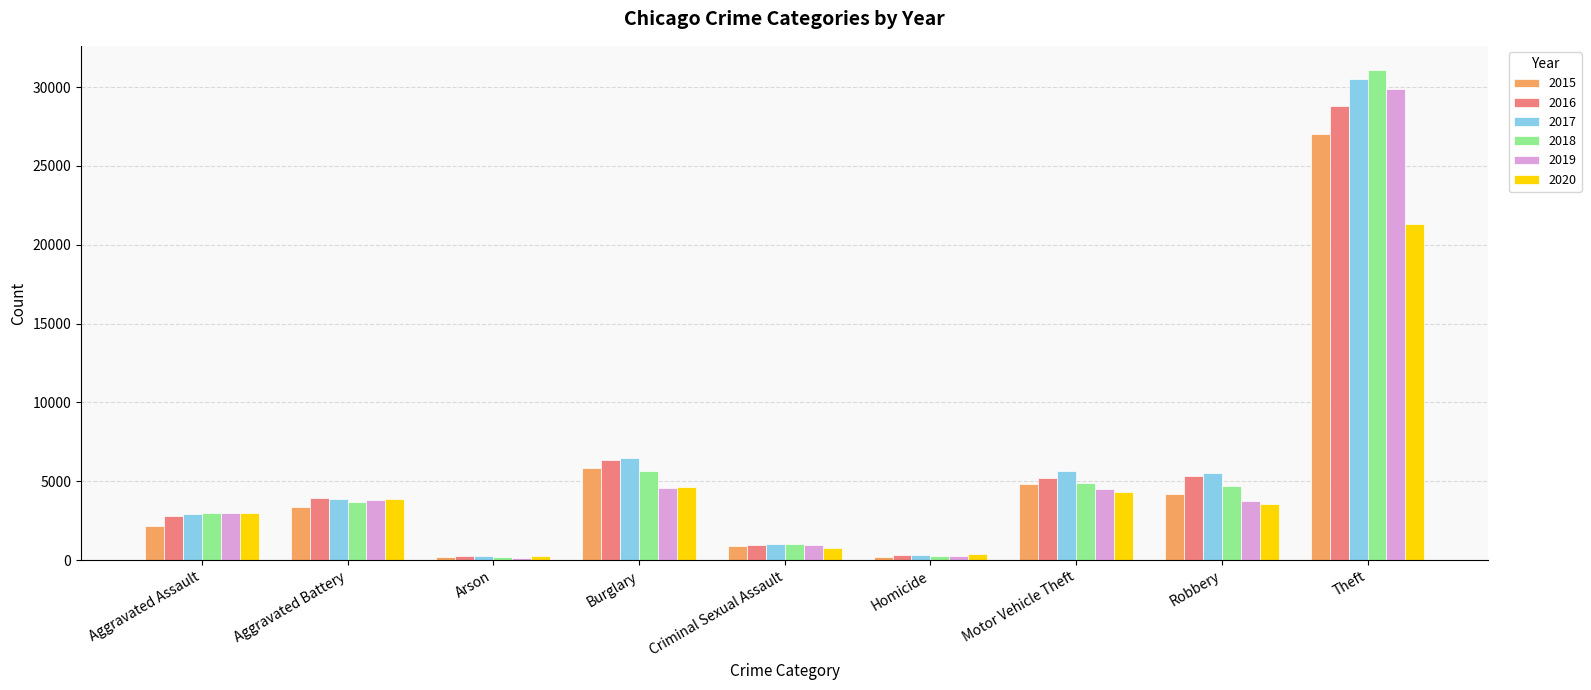

True or false: 2020 has a value of 3572 at Robbery.

True